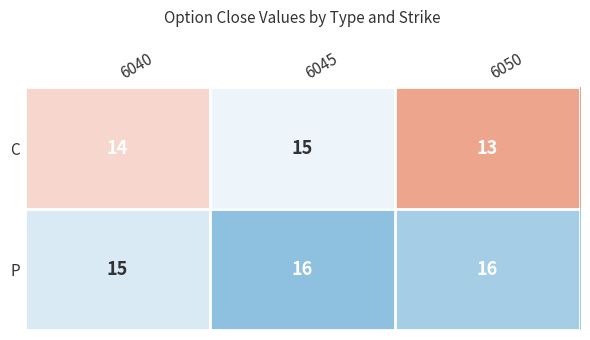

What is the total value across all series at 6050?

29